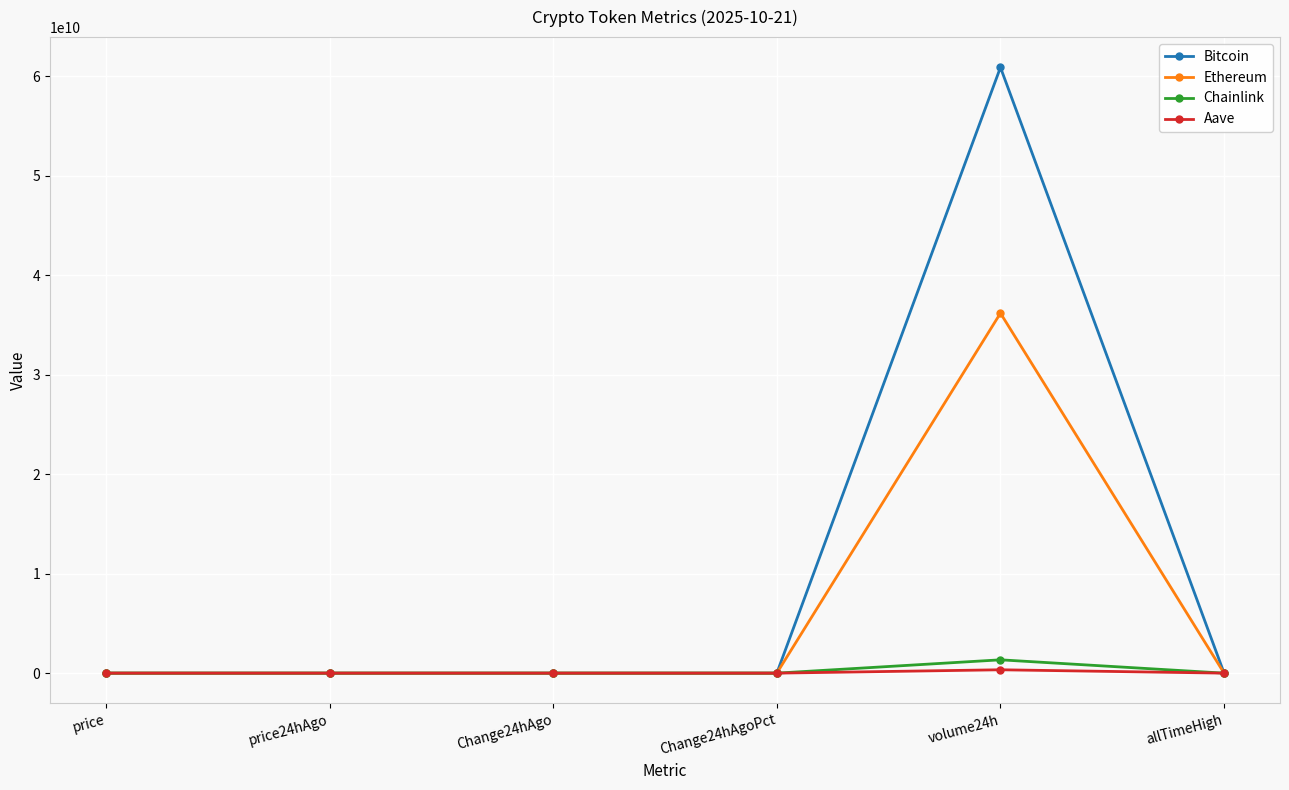

How many series are shown in this chart?

4